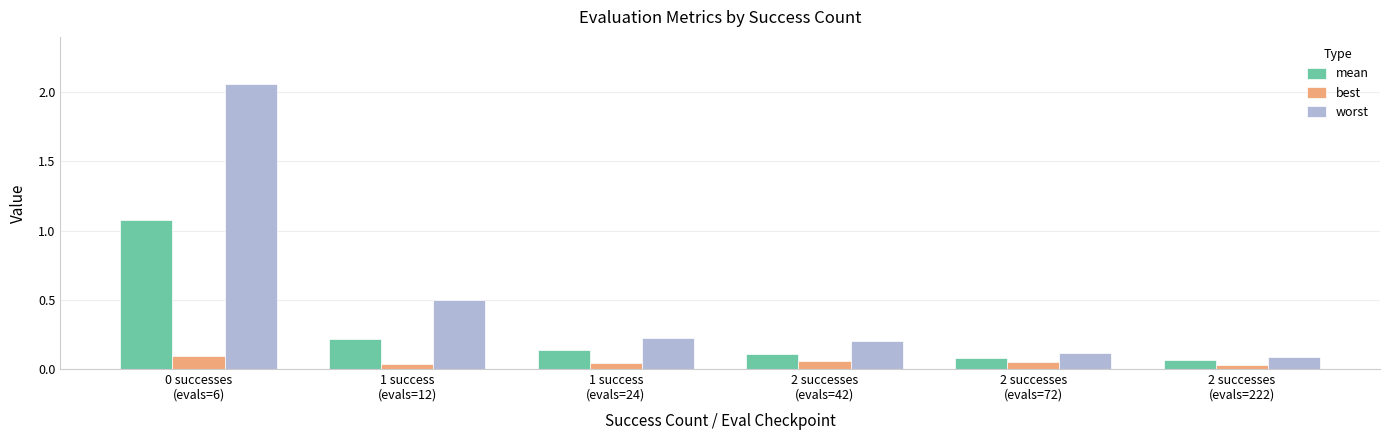

List the series in order of their peak value, highest first.

worst, mean, best